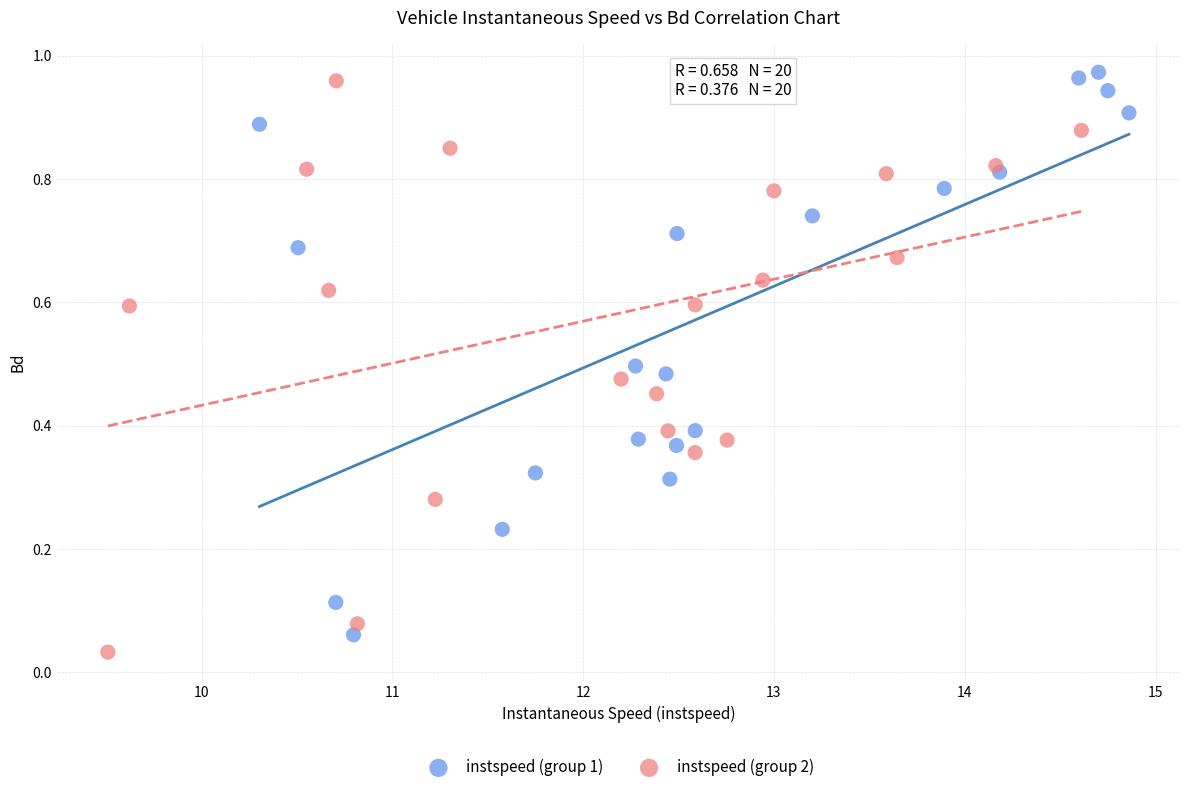

Which series has the widest spread of Y values?

instspeed (group 2)